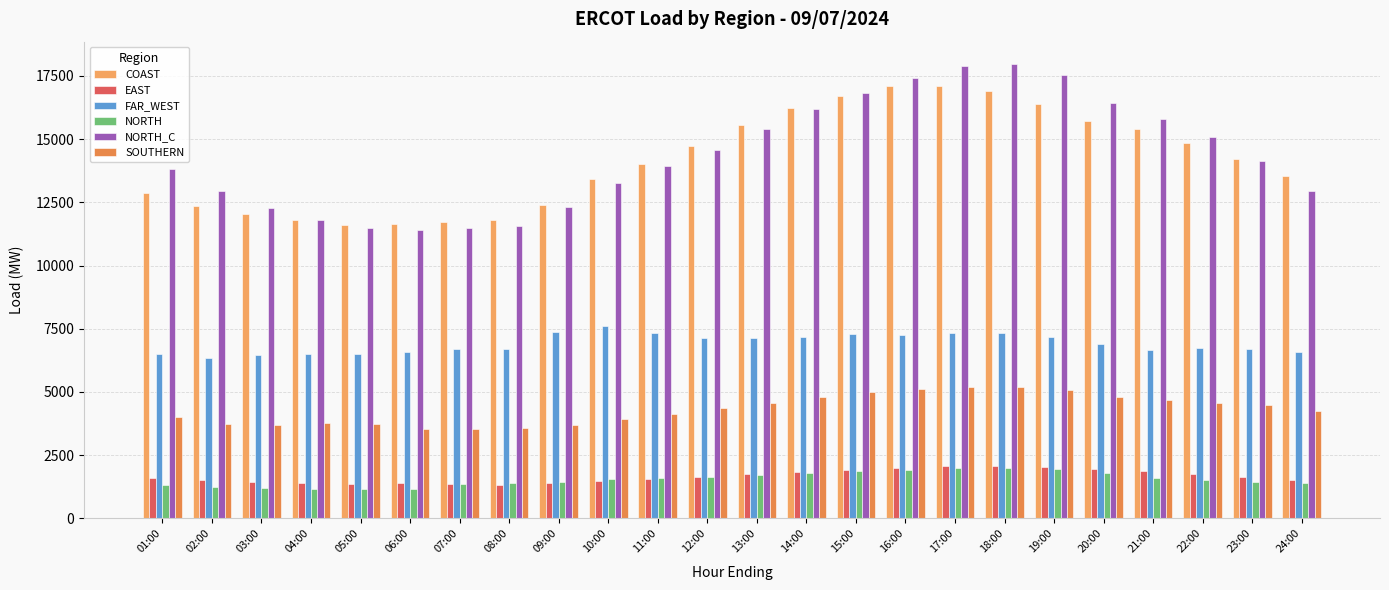

What is the sum of the EAST values at 15:00 and 21:00?

3810.6